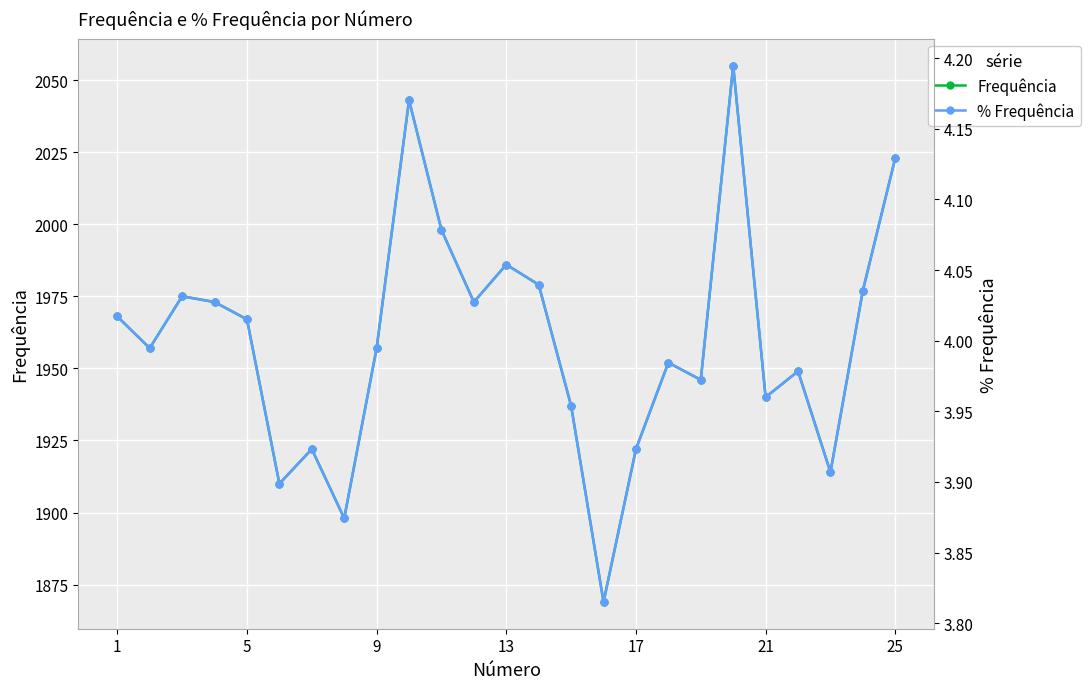

Which series has the largest range (max minus min)?

Frequência